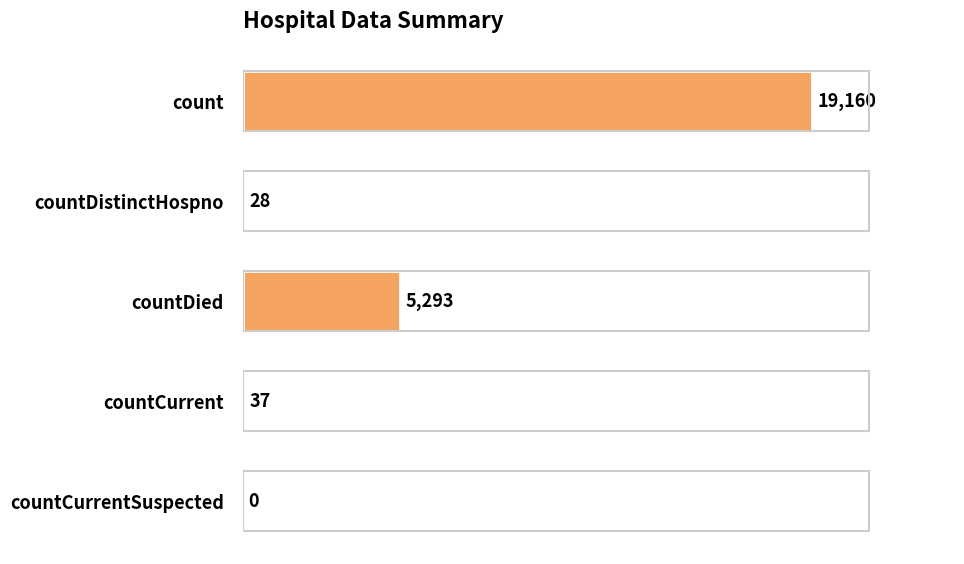

Reading top to bottom, transcribe all the data shown in this chart.

count=19160	countDistinctHospno=28	countDied=5293	countCurrent=37	countCurrentSuspected=0